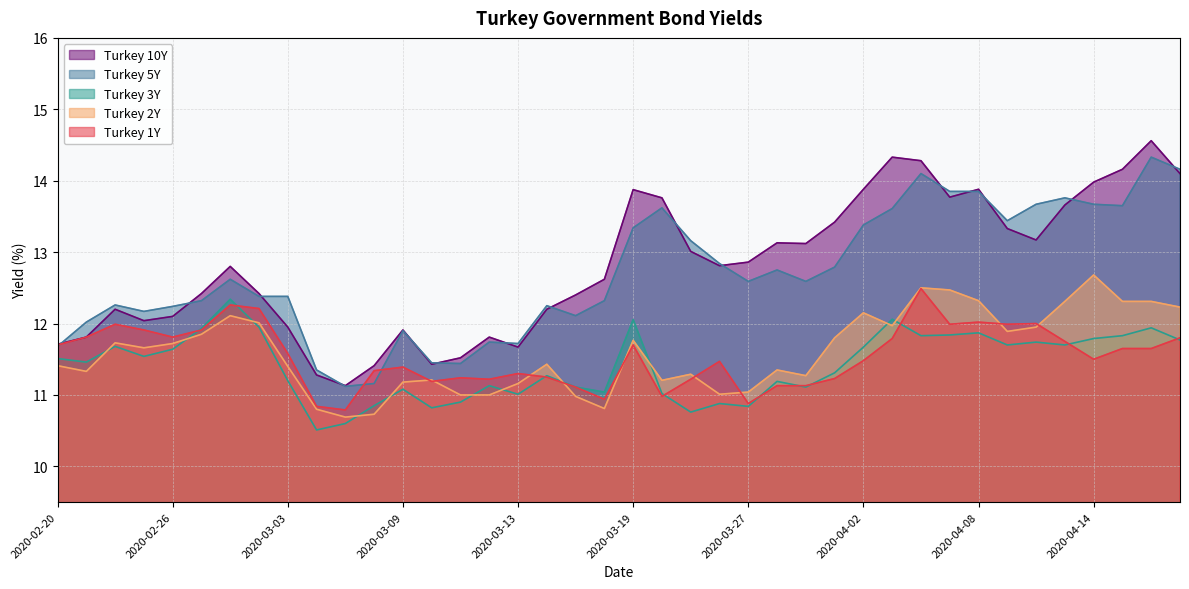

Does the chart display data point markers on the line(s)?

No